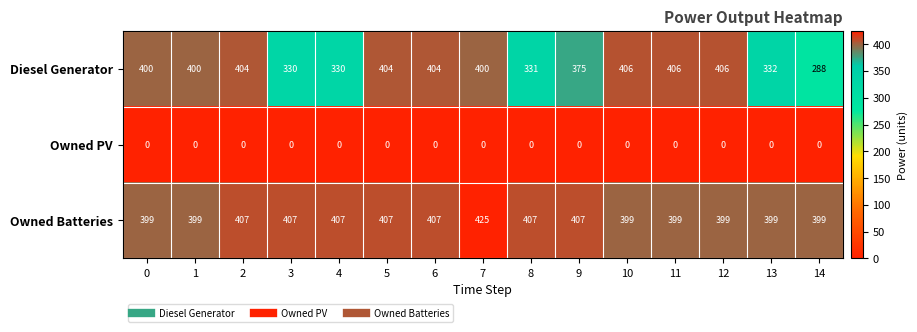

The value of Owned Batteries at 6 is 407. True or false?

True